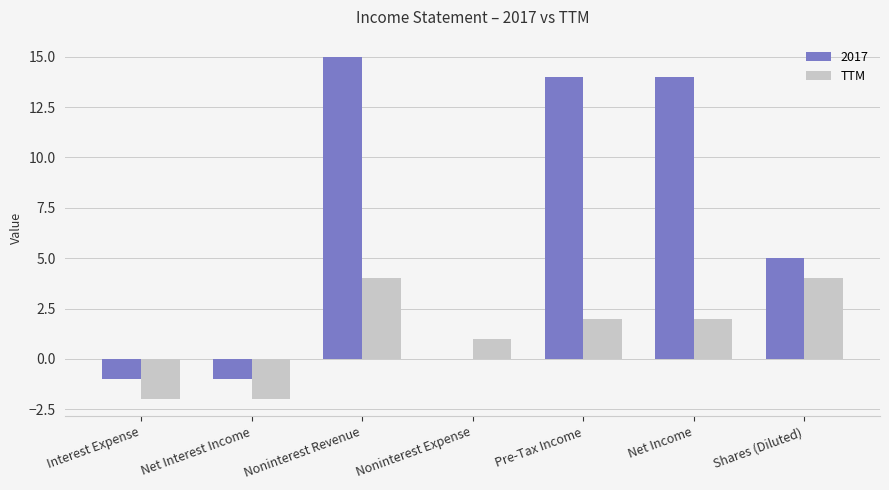

At which label is 2017 closest to 7?

Shares (Diluted)